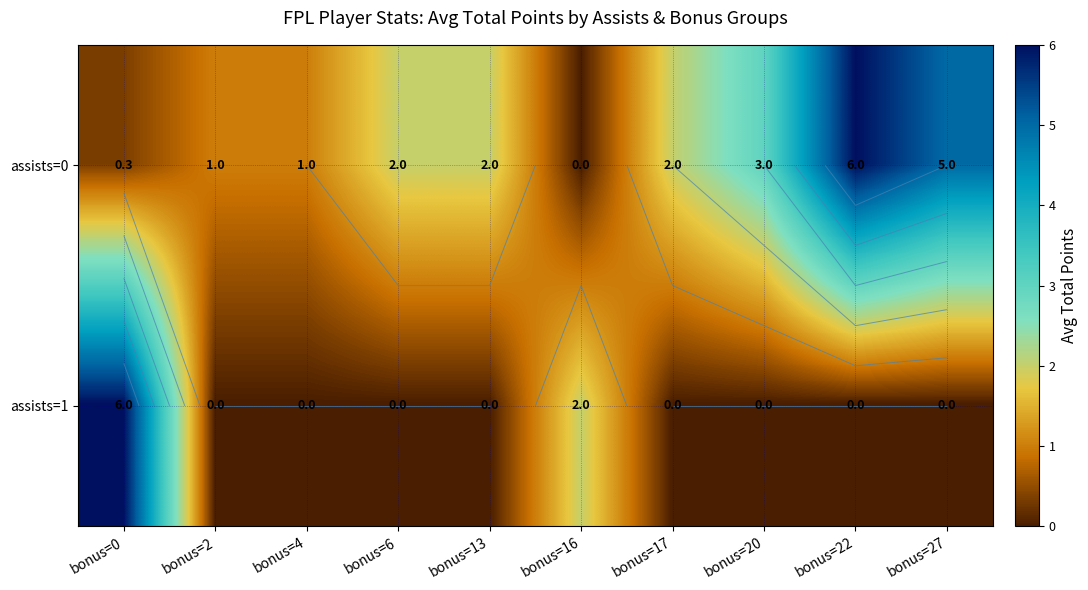

List the series in order of their overall mean, lowest first.

assists=1, assists=0